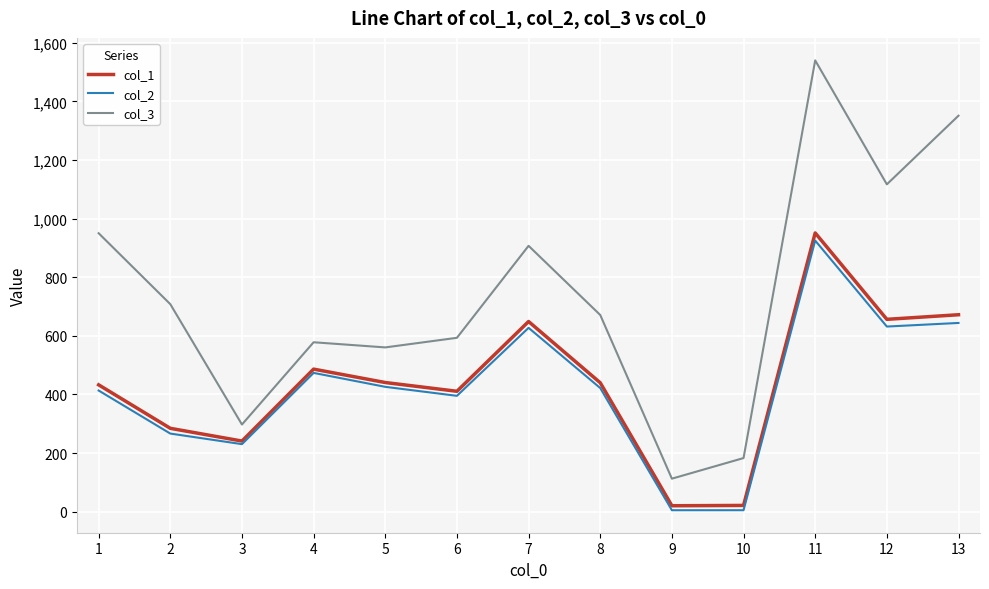

What is the highest value of the col_3 series?

1540.1